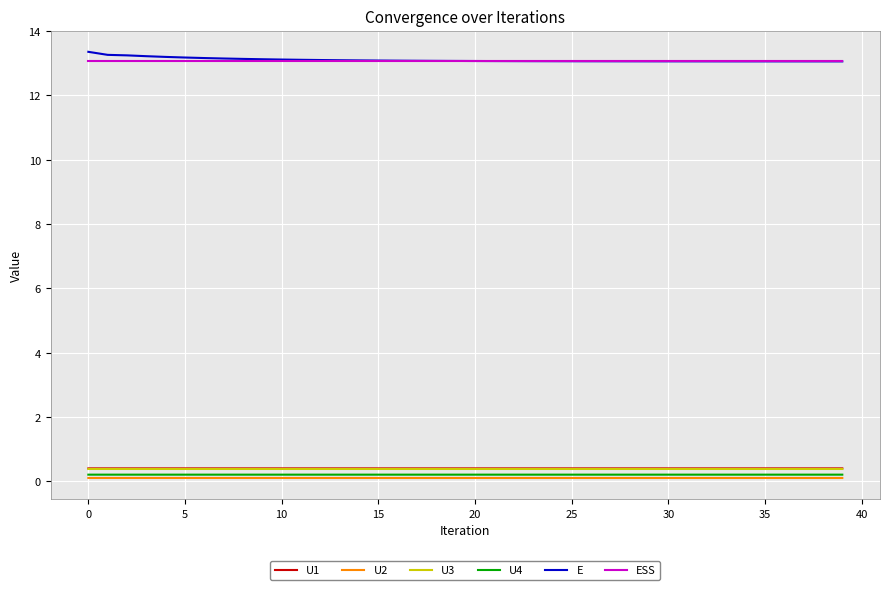

True or false: U2 and U3 cross at least once.

False